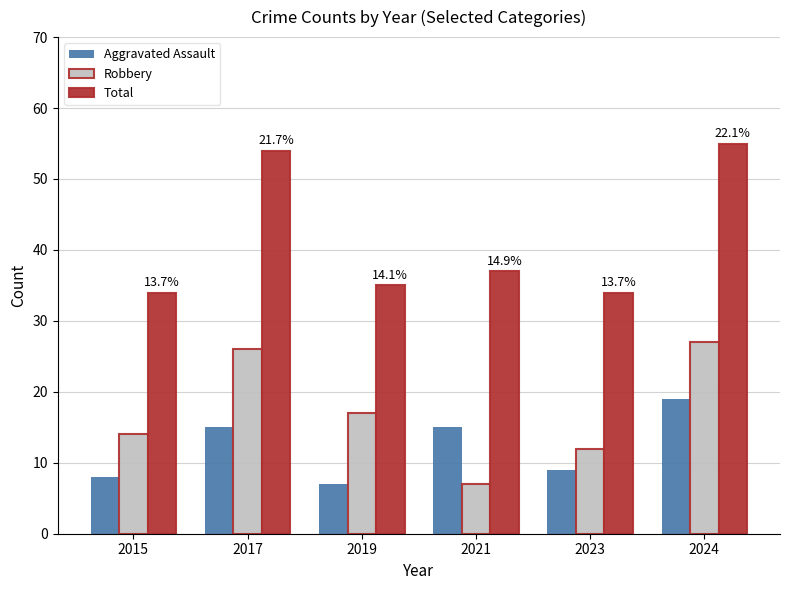

What is the difference between the highest and lowest values at 2024?

36